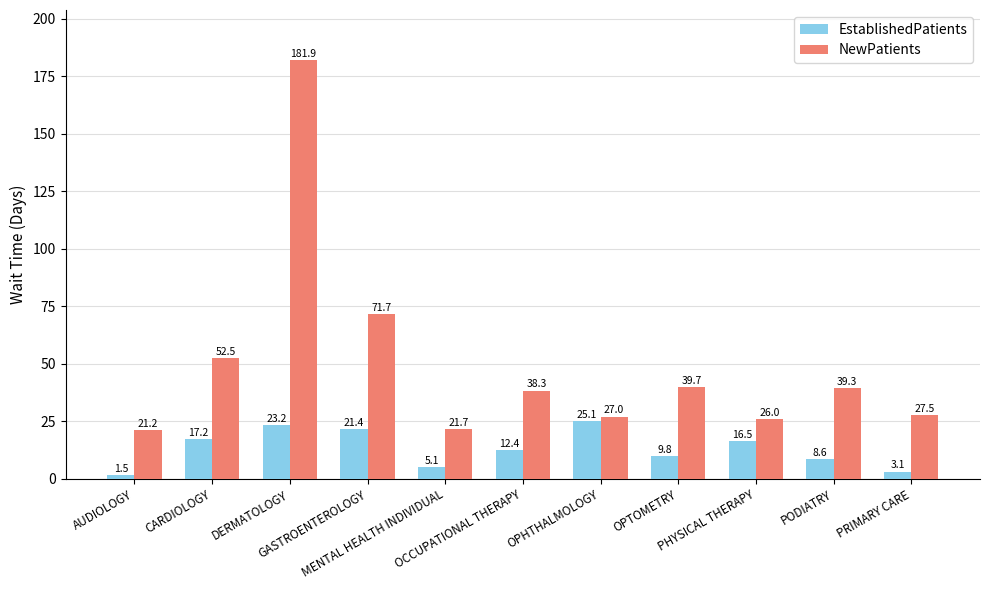

Rank the series by their maximum value, from highest to lowest.

NewPatients, EstablishedPatients